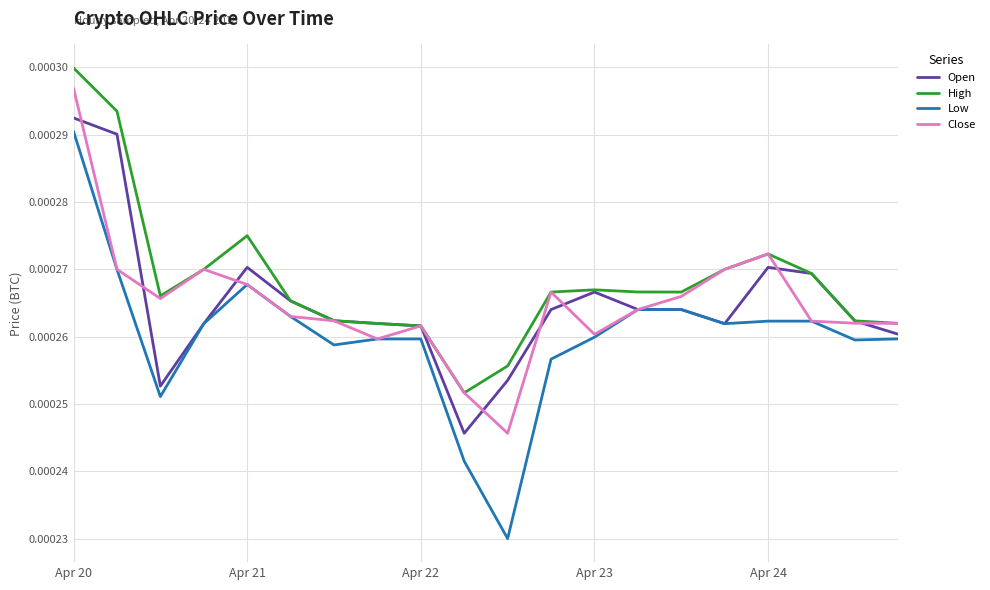

What are all the series names shown in the legend?

Open, High, Low, Close